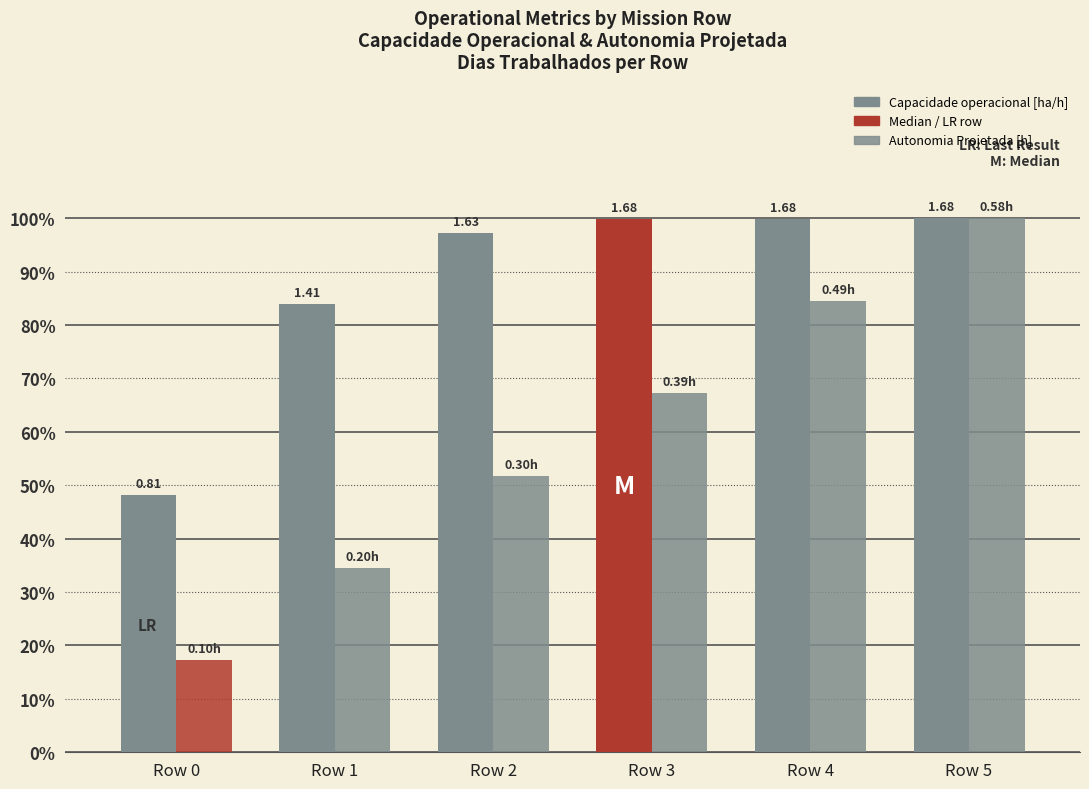

How many Autonomia Projetada [h] values are between 0 and 1?

6